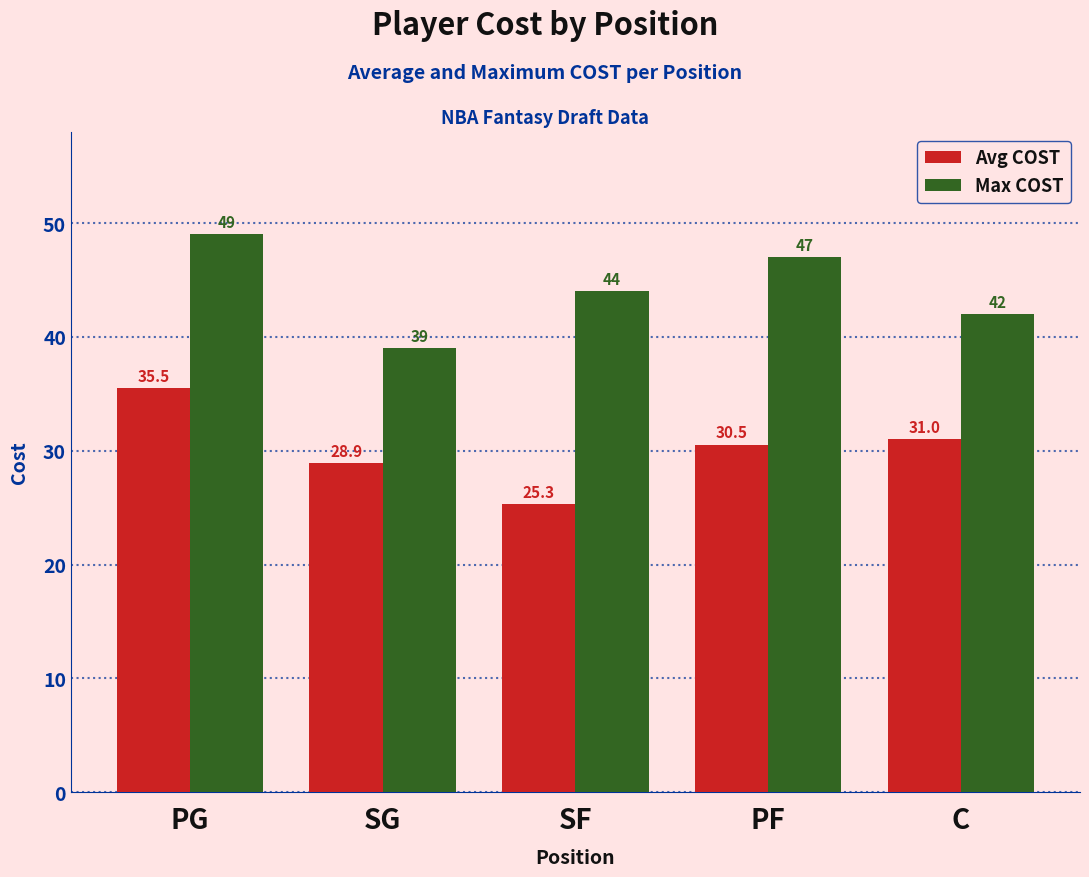

Rank the series by their average value, from lowest to highest.

Avg COST, Max COST